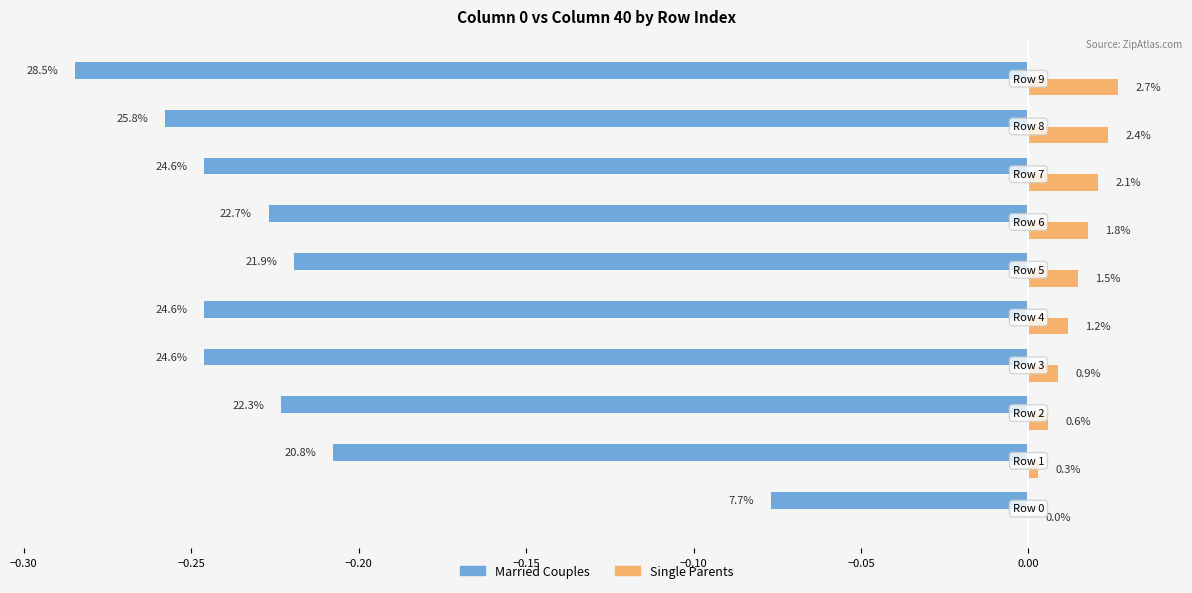

What is the sum of all Single Parents values?

0.1